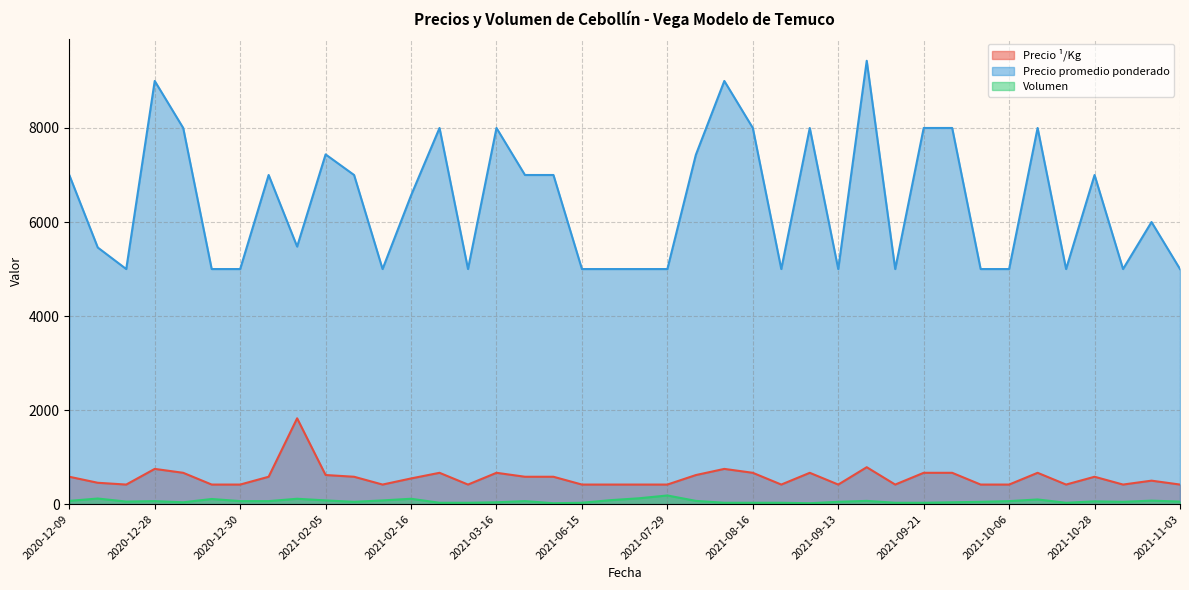

Count the number of categories in the chart.

40